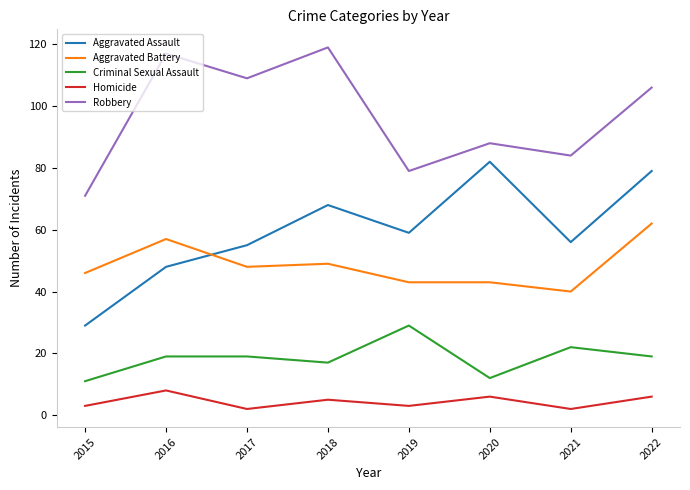

True or false: Robbery and Aggravated Assault cross at least once.

False